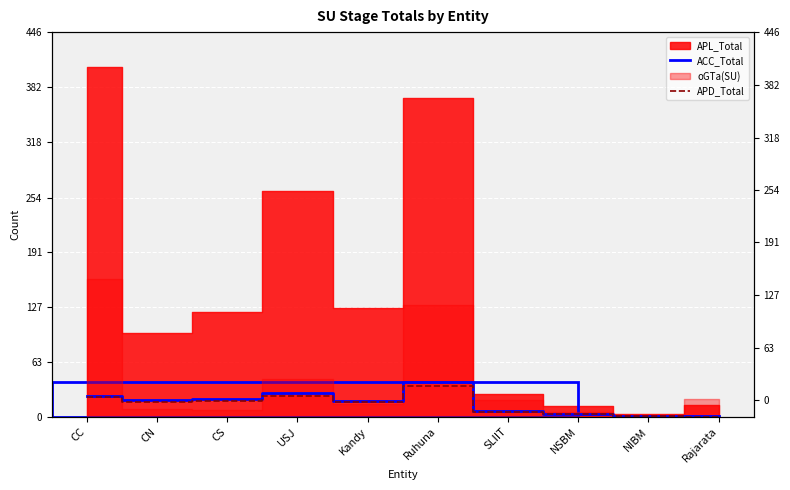

What is the value of the ACC_Total point at the 2nd from the left?

19